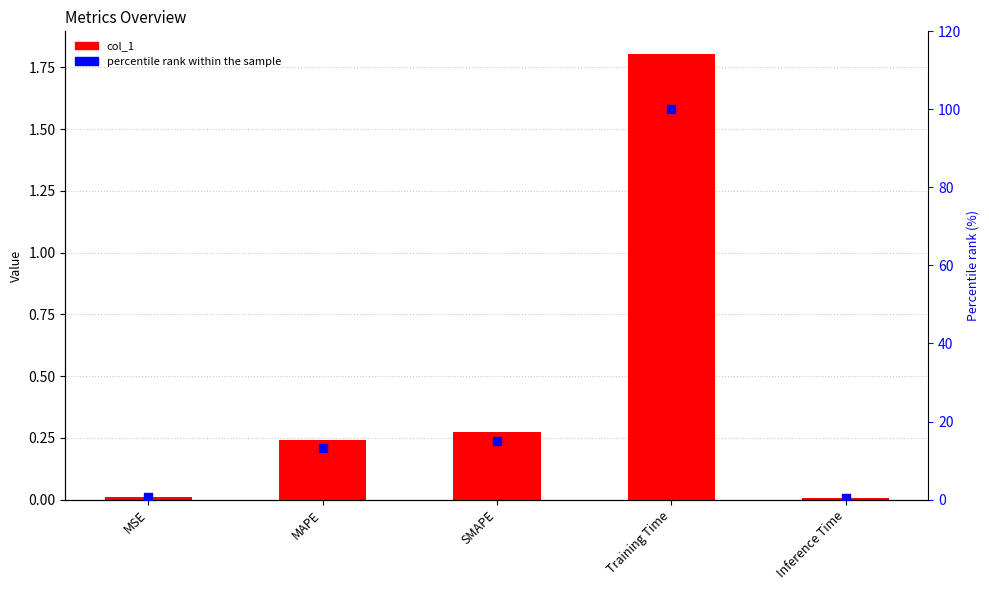

At which category is the sum across all series the highest?

Training Time